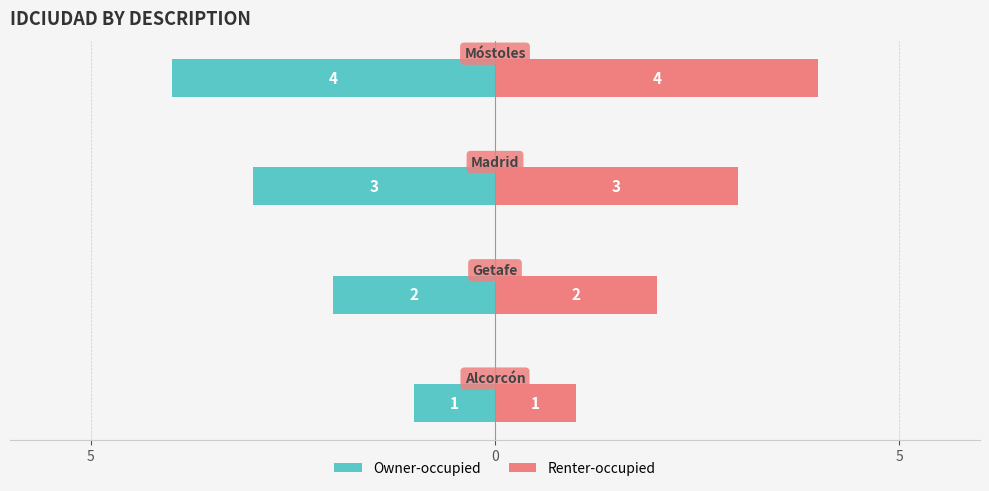

What is the maximum value for Renter-occupied?

4